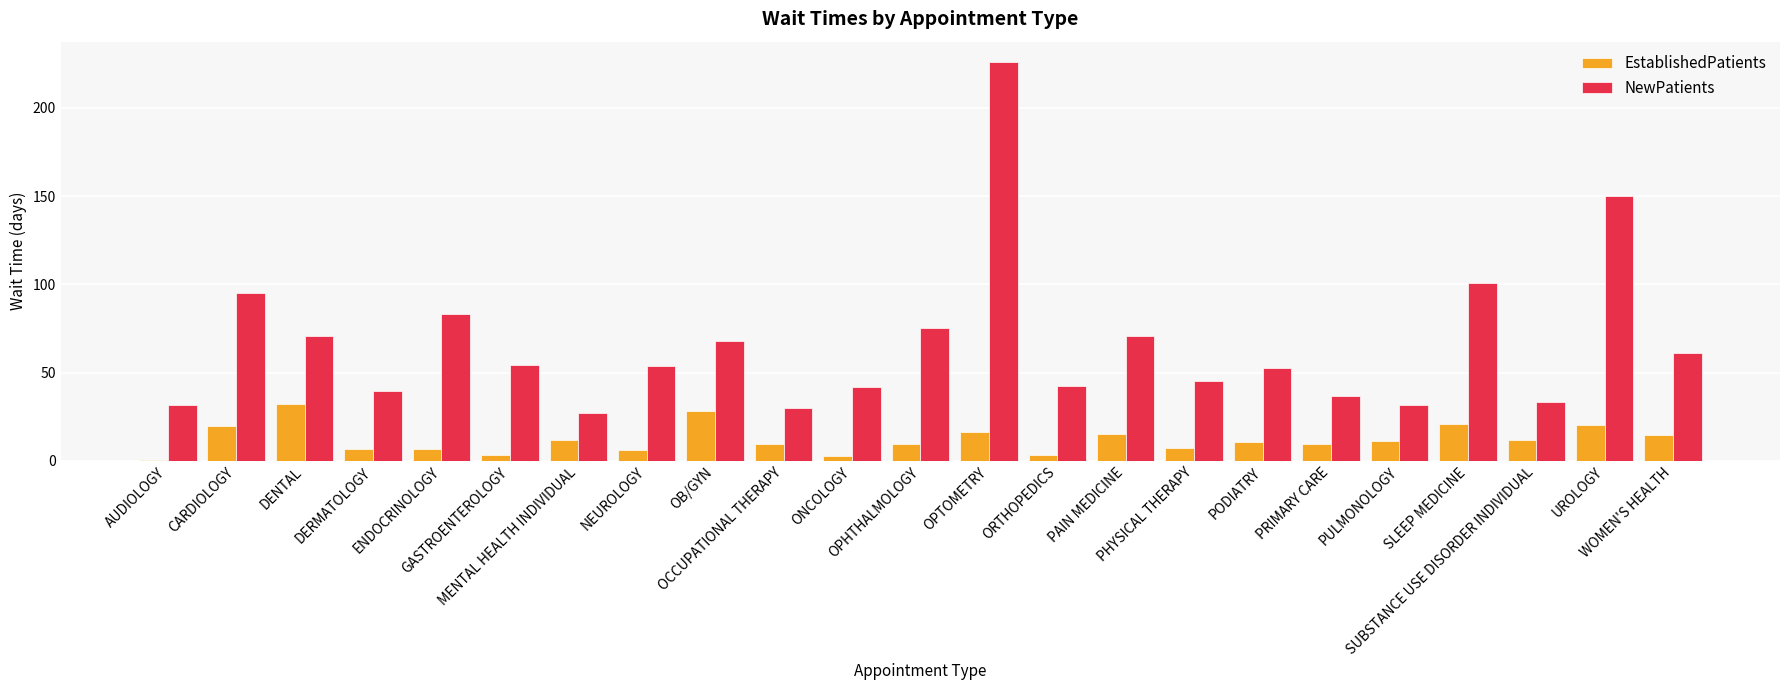

At which label does NewPatients first exceed 53?

CARDIOLOGY